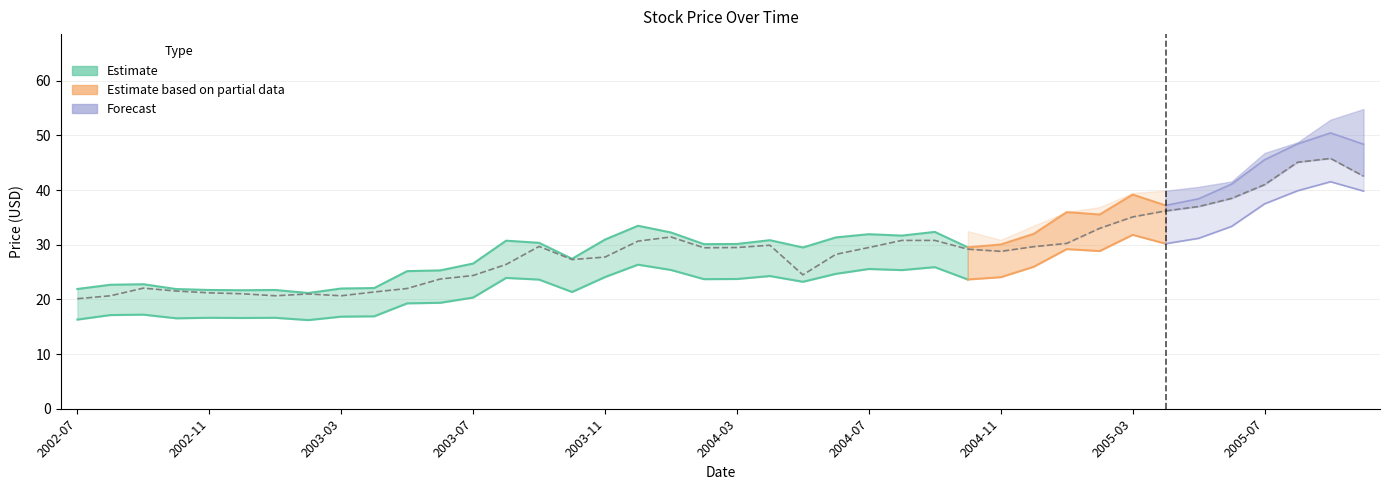

The close series shows 36.7 at low. True or false?

False